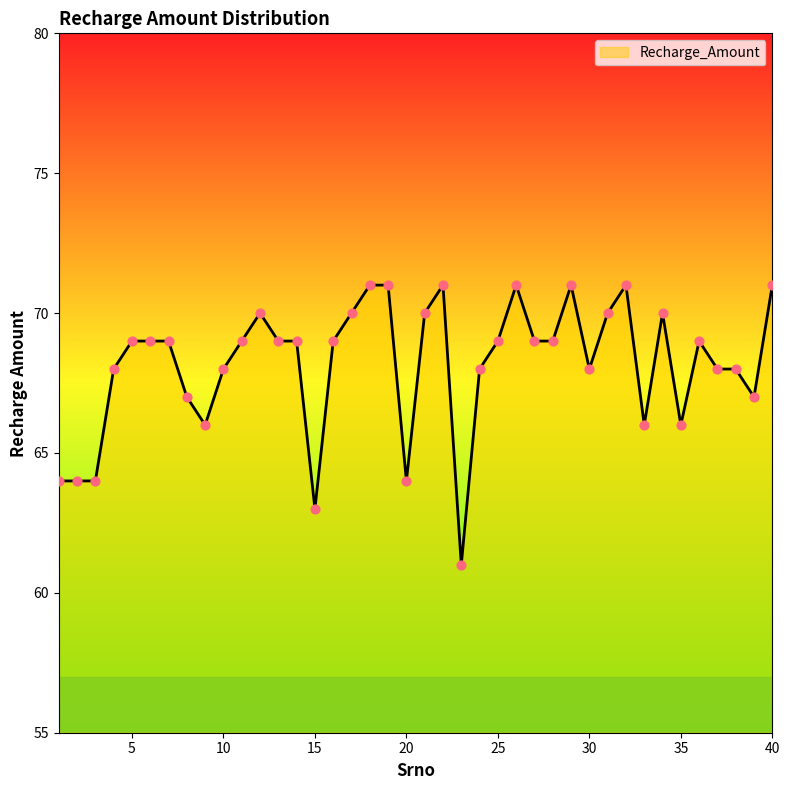

What is the maximum value shown in the chart?

71